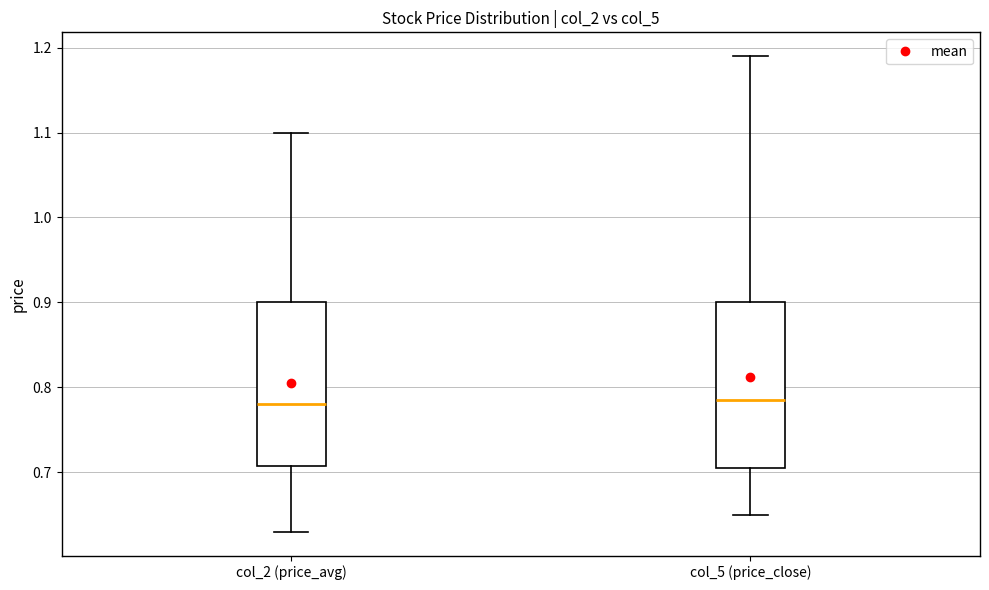

Where is the upper edge of the box for col_2 (price_avg) on the y-axis? The values are not printed on the chart, so give them approximately, as read against the axis.

0.90